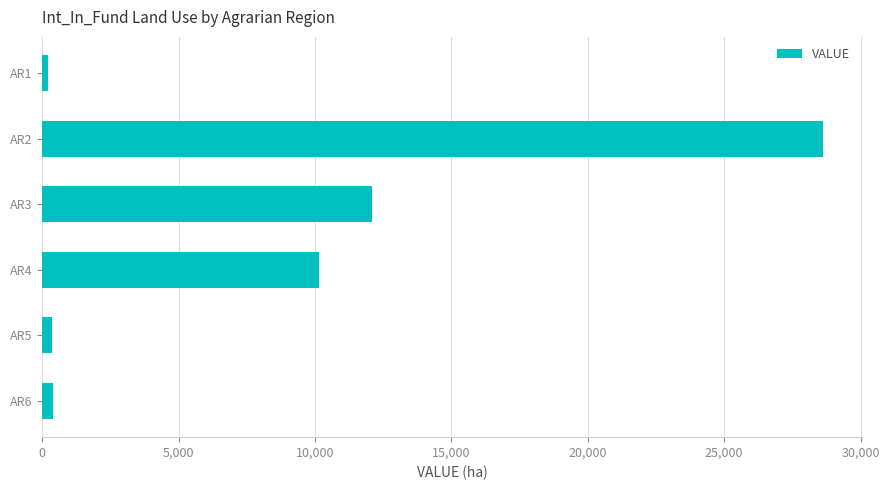

How many bars are there in total?

6